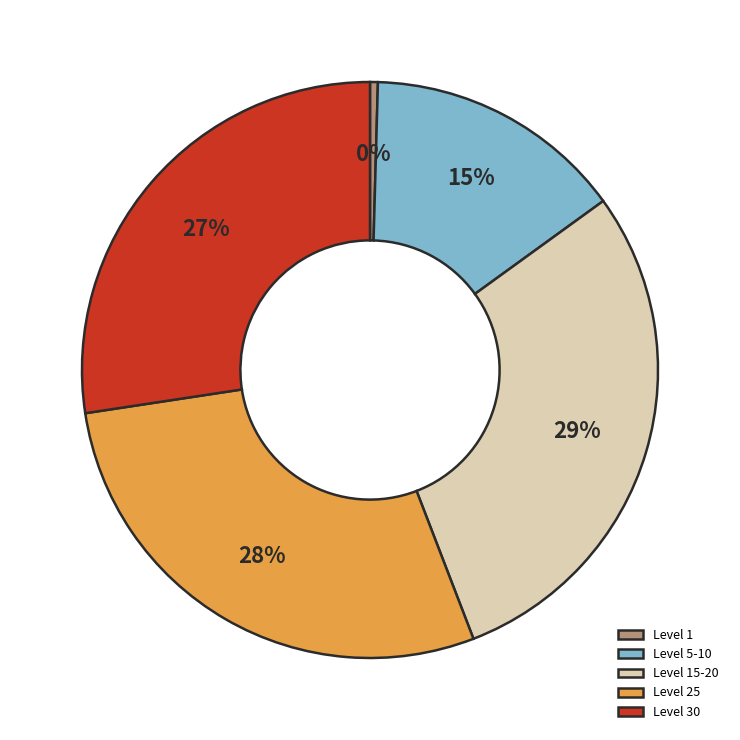

How many slices are in this pie chart?

5